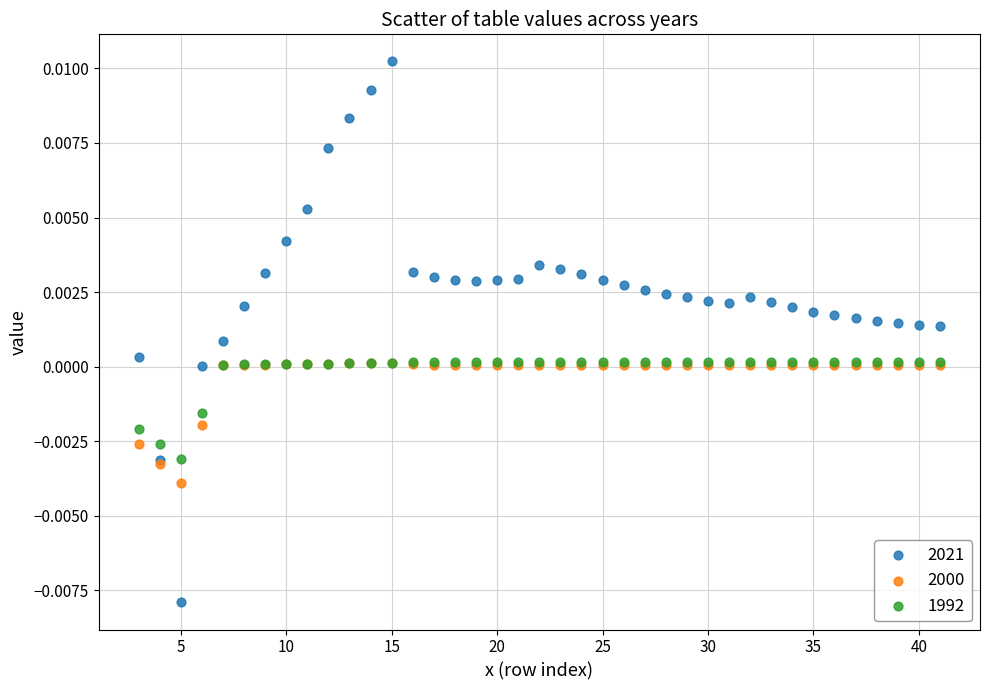

Which series has the largest Y range (max minus min)?

2021